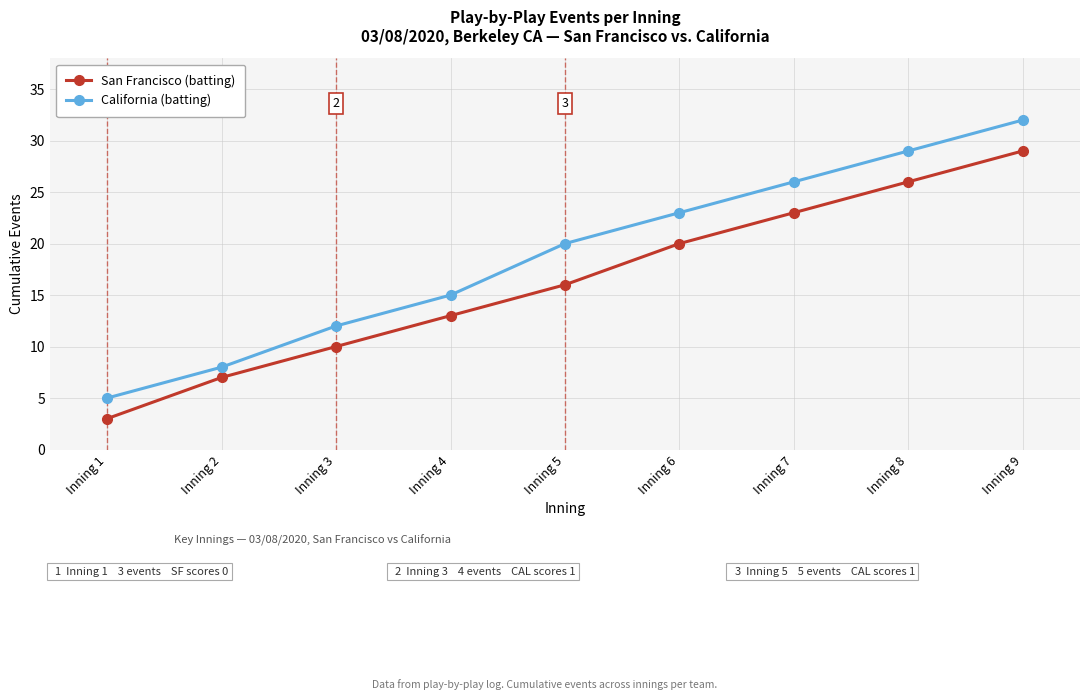

Rank the series by their maximum value, from lowest to highest.

San Francisco (batting), California (batting)